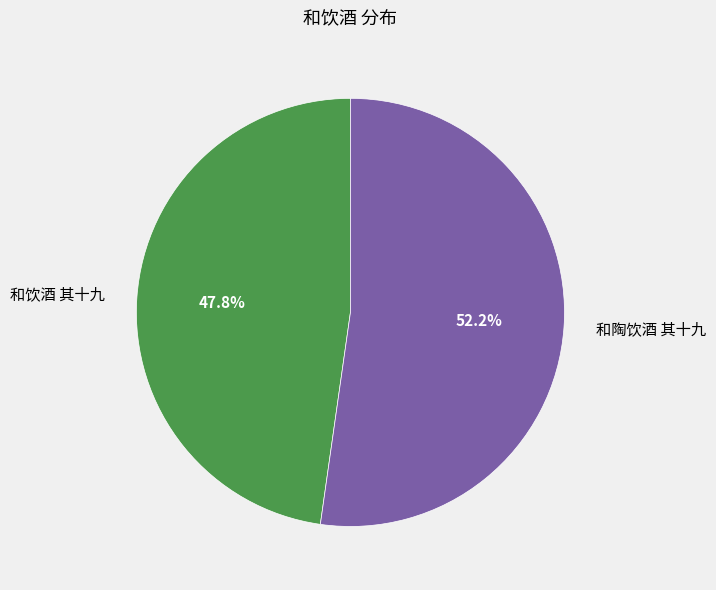

Rank the categories by value from highest to lowest.

和陶饮酒 其十九, 和饮酒 其十九